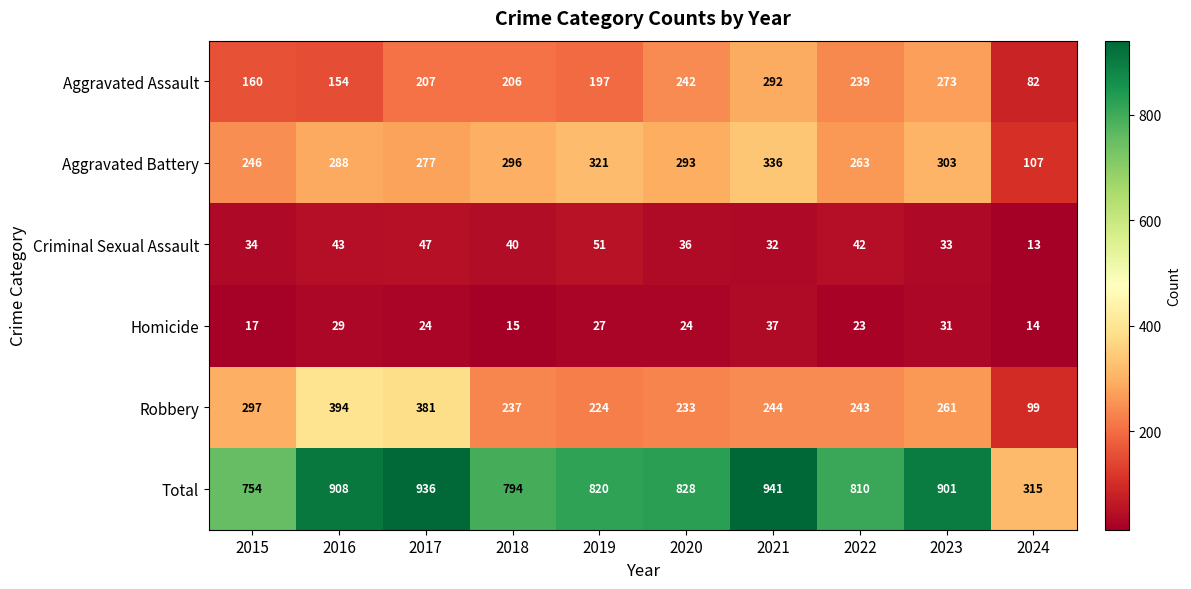

How many values in the Robbery series are below 244?

5